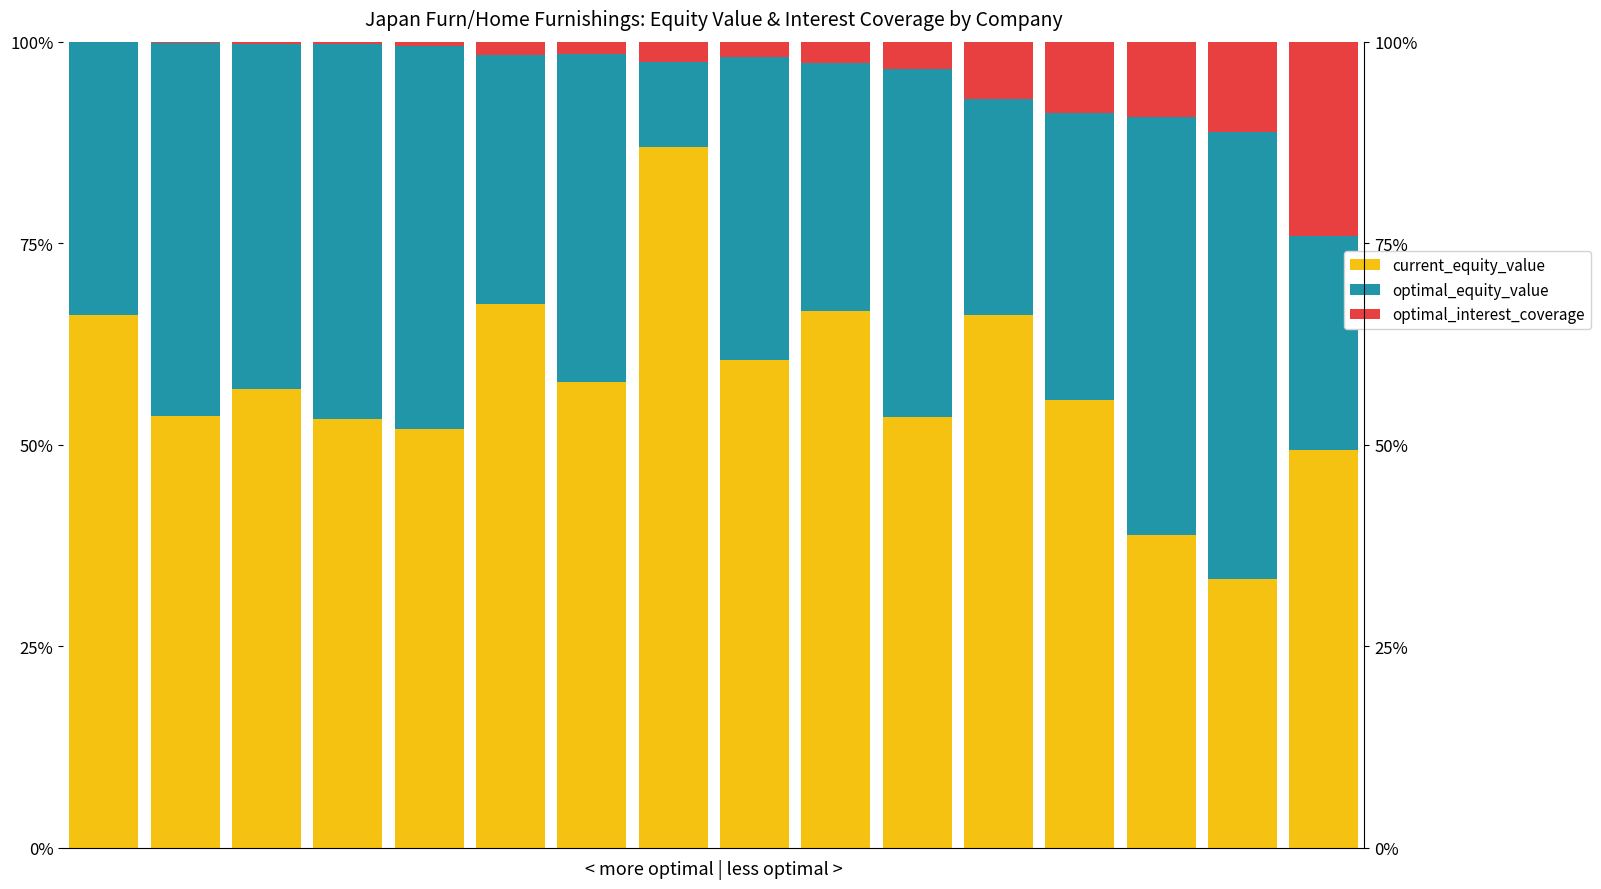

List the series in order of their overall mean, lowest first.

optimal_interest_coverage, optimal_equity_value, current_equity_value